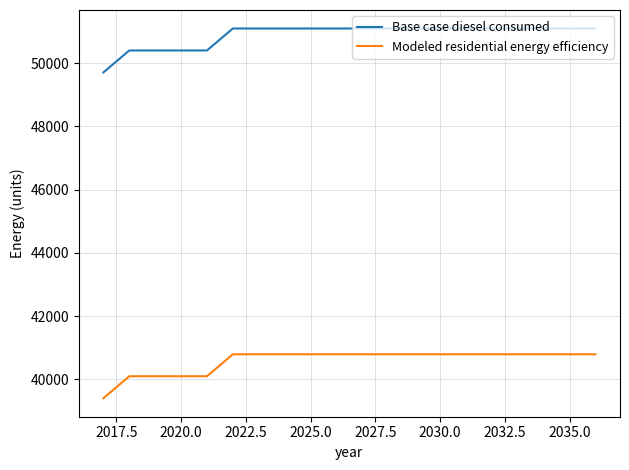

Which series has the largest total across all categories?

Base case diesel consumed